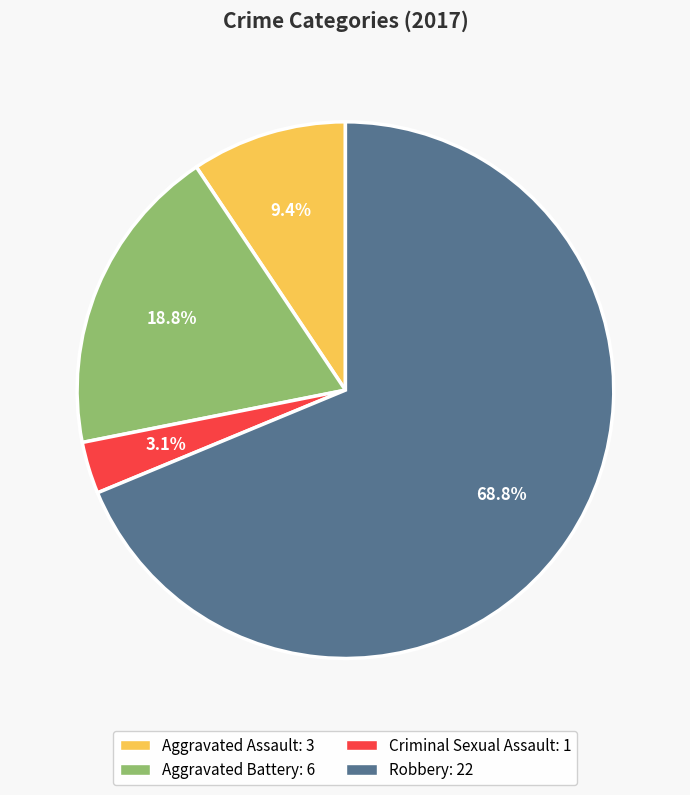

To the nearest percent, what portion does Criminal Sexual Assault represent?

3%